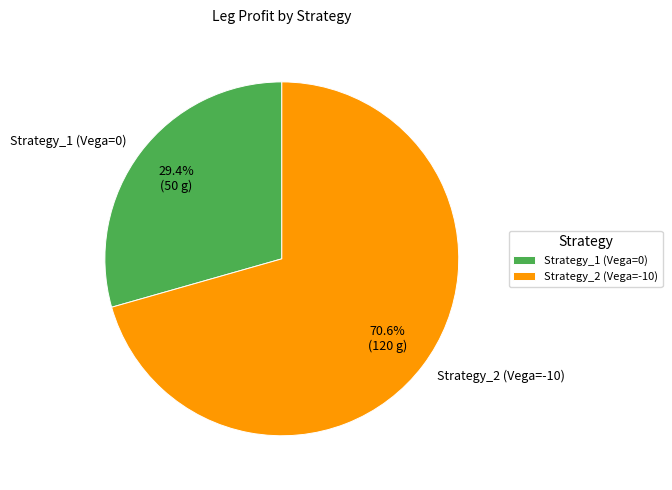

Approximately how many times larger is the value at Strategy_2 (Vega=-10) compared to Strategy_1 (Vega=0)?

2.4